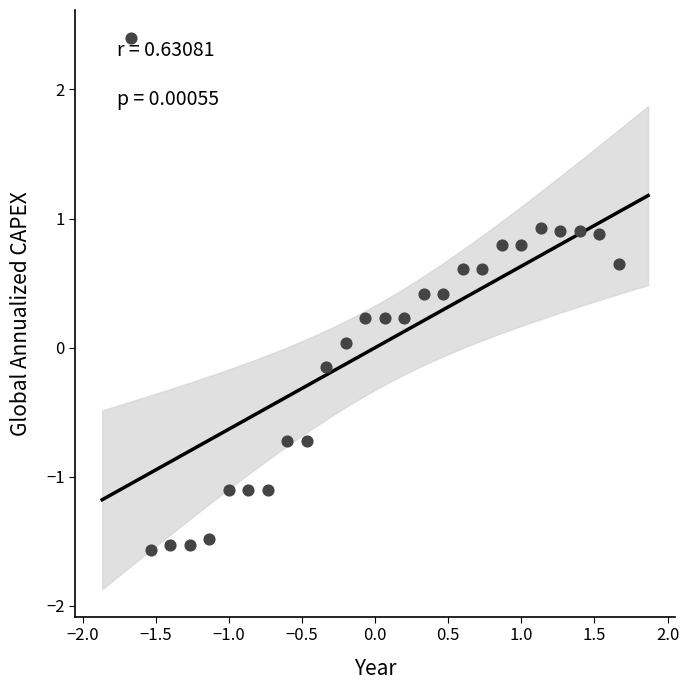

What is the range of Y values (max minus min)?

4.0